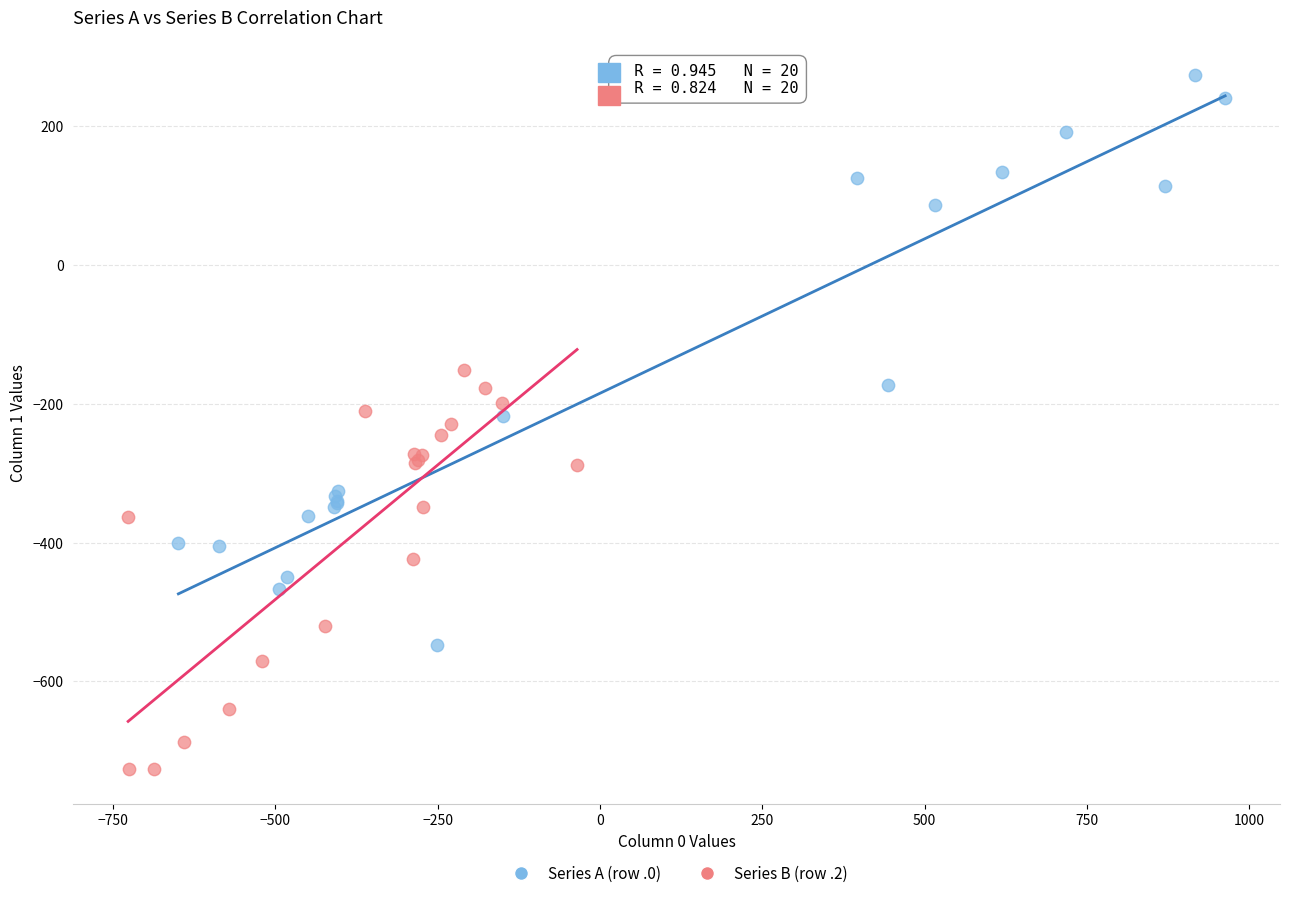

Which series contains the lowest Y value?

Series B (row .2)